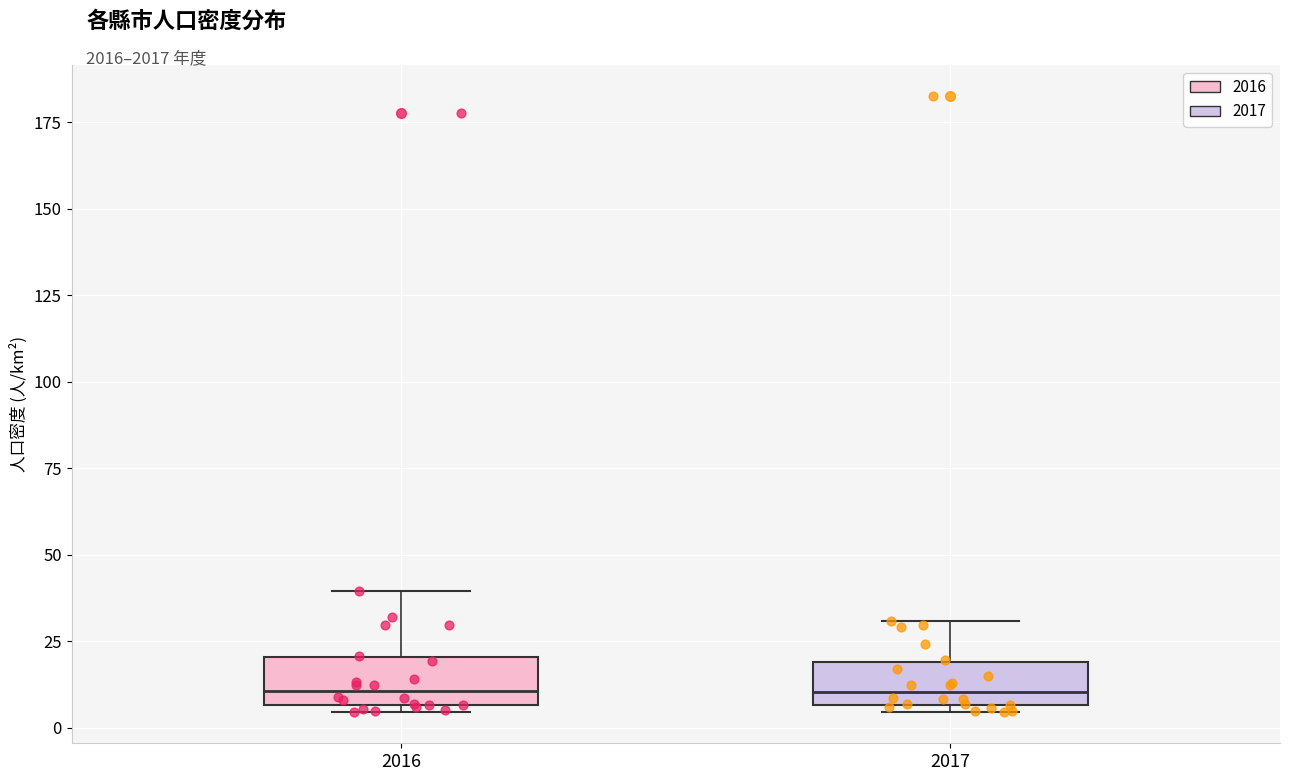

Reading left to right, transcribe this box plot: for each box, give where its median line is, the range the box spans, and where its two whiskers end, as read against the y-axis. The values are not printed on the chart, so give them approximately, as read against the axis.

2016: median 10, box 5 to 20, whiskers 5 (just below the box's lower edge) to 40
2017: median 10, box 5 to 20, whiskers 5 (just below the box's lower edge) to 30